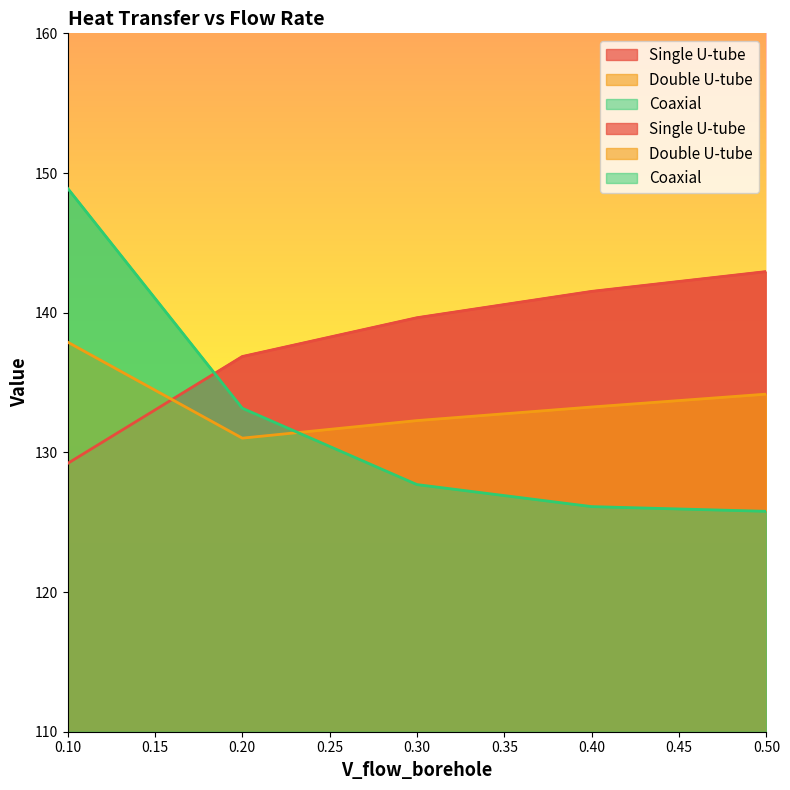

What are all the series names shown in the legend?

Single U-tube, Double U-tube, Coaxial